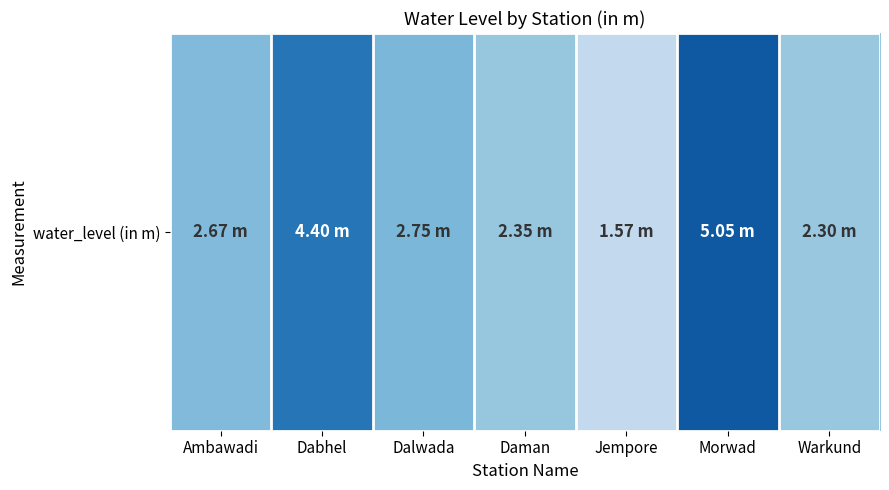

Reading right to left, what are all the values shown in this chart?

2.3	5.0	1.6	2.4	2.8	4.4	2.7